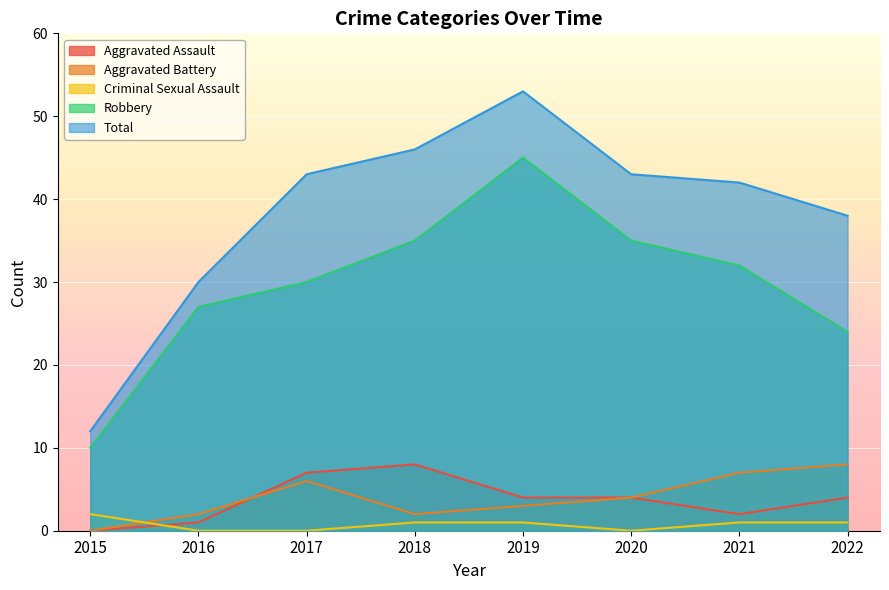

Which has a higher value, 2016 or 2022?

2022